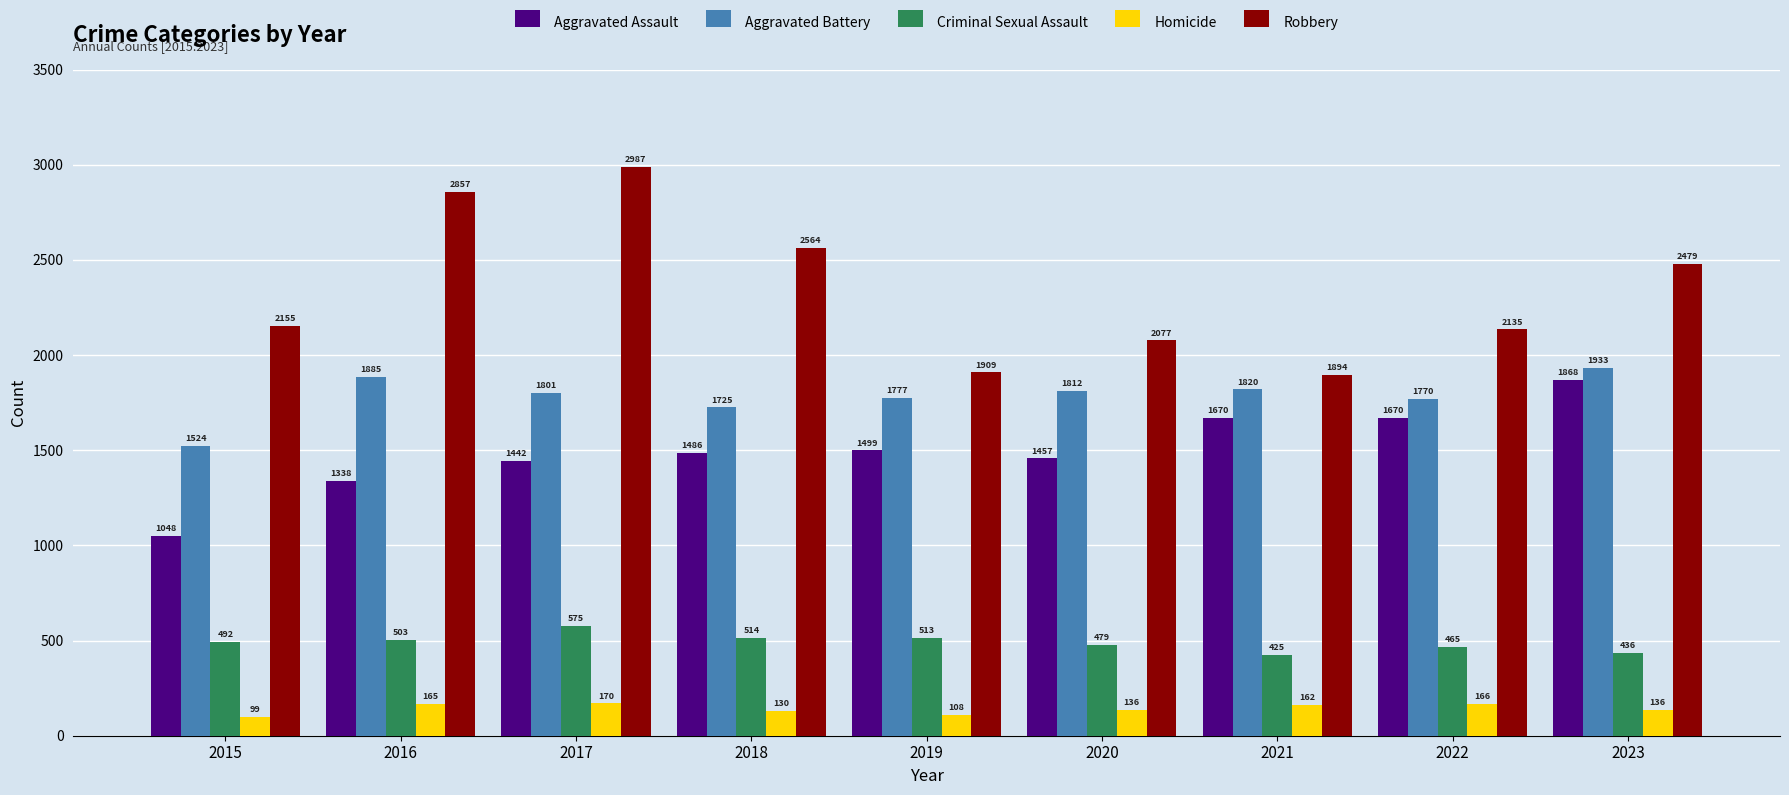

What value does the Aggravated Battery series have at 2022?

1770